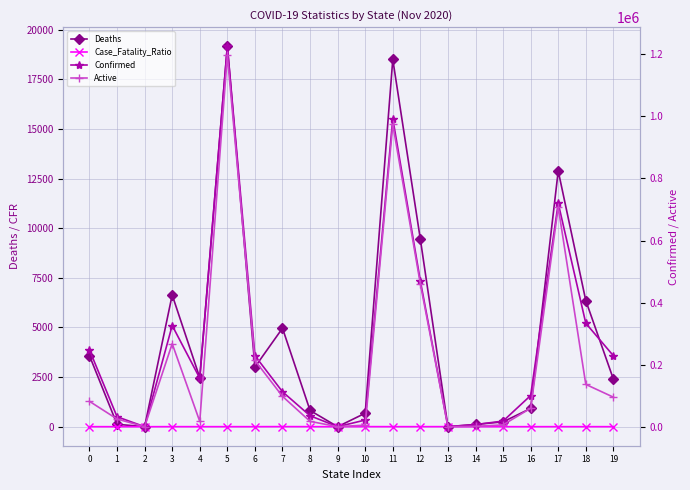

What is the value of the Case_Fatality_Ratio point at the 4th from the left?

2.0